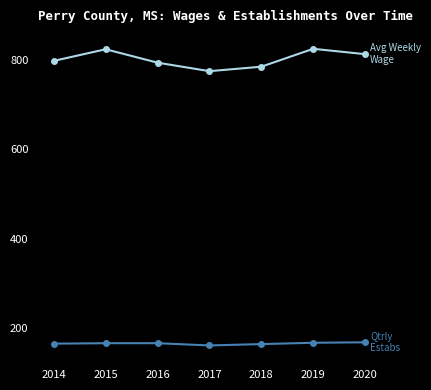

What is the total value across all series at 2020?

982